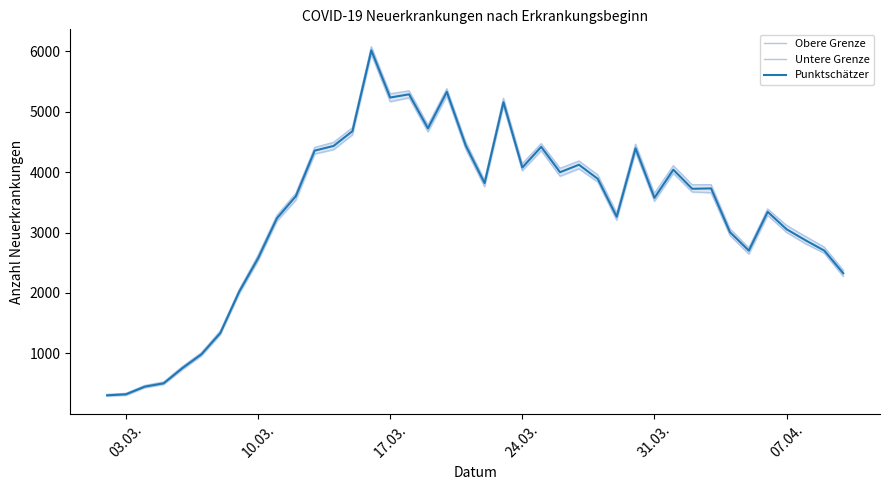

True or false: Punktschätzer and Obere Grenze intersect in this chart.

False